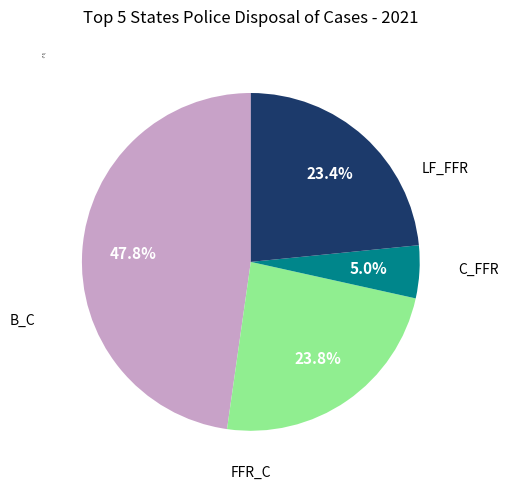

Does C_FFR represent more than half of the total?

No